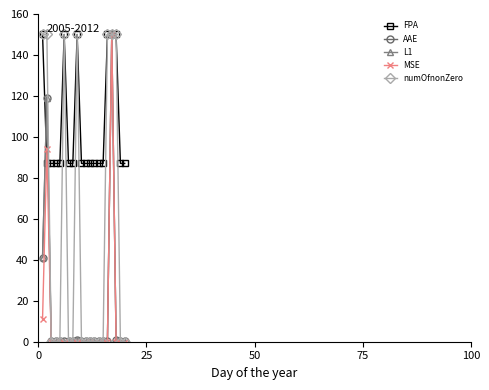

True or false: FPA has more than 0 interior local peaks.

True